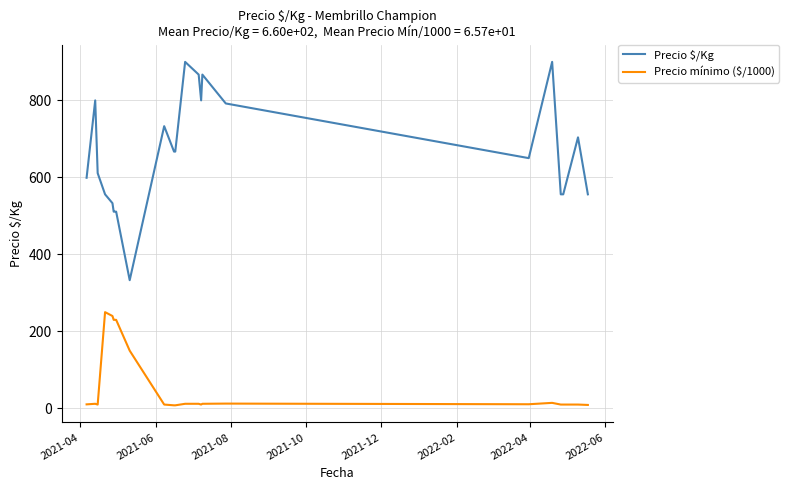

Which series has the largest total across all categories?

Precio $/Kg